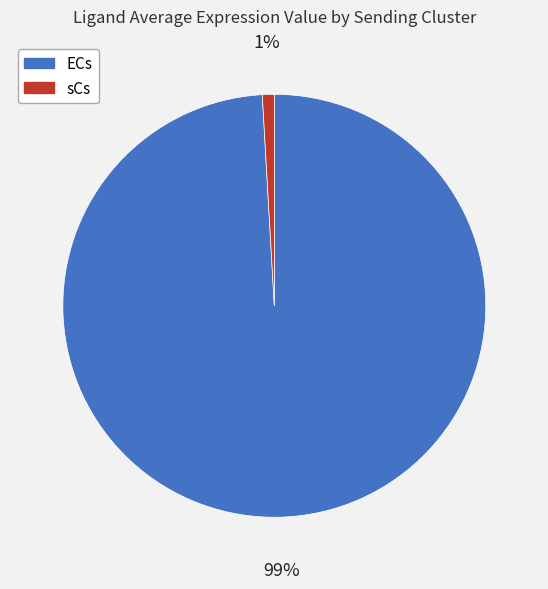

To the nearest percent, what percentage of the pie is ECs?

99%